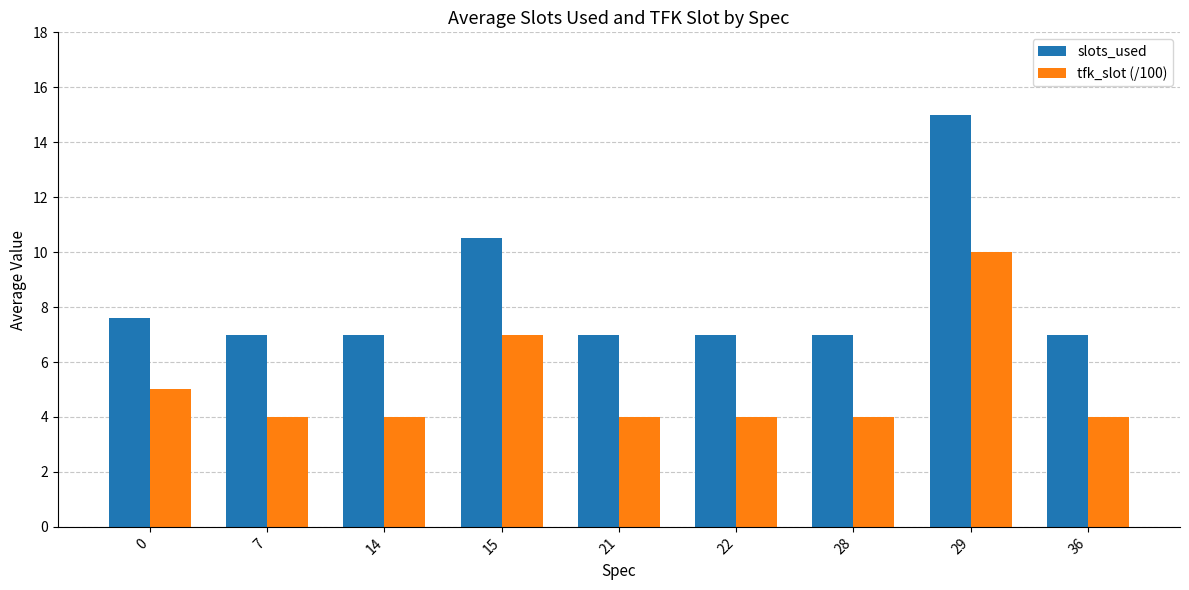

Where is tfk_slot (/100) nearest to the value 7?

15